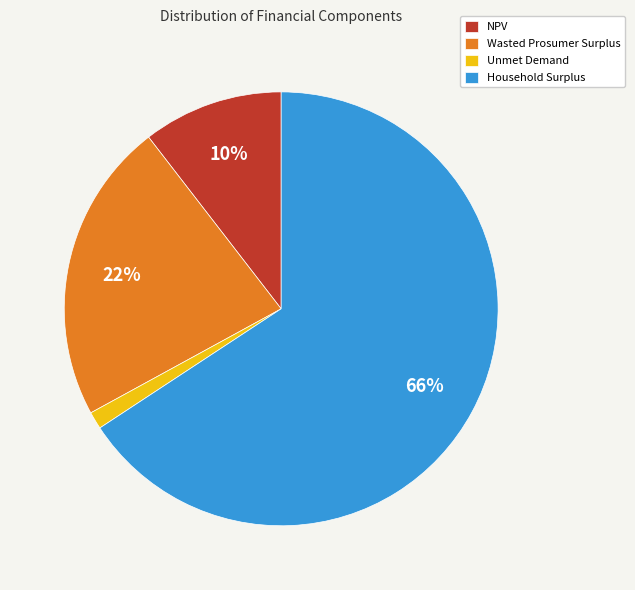

What is the smallest slice in the pie chart?

Unmet Demand